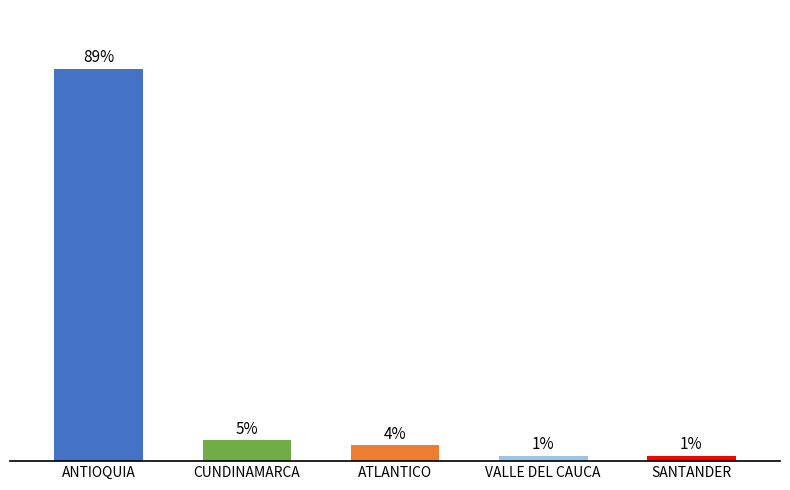

What is the label of the 2nd bar from the right?

VALLE DEL CAUCA